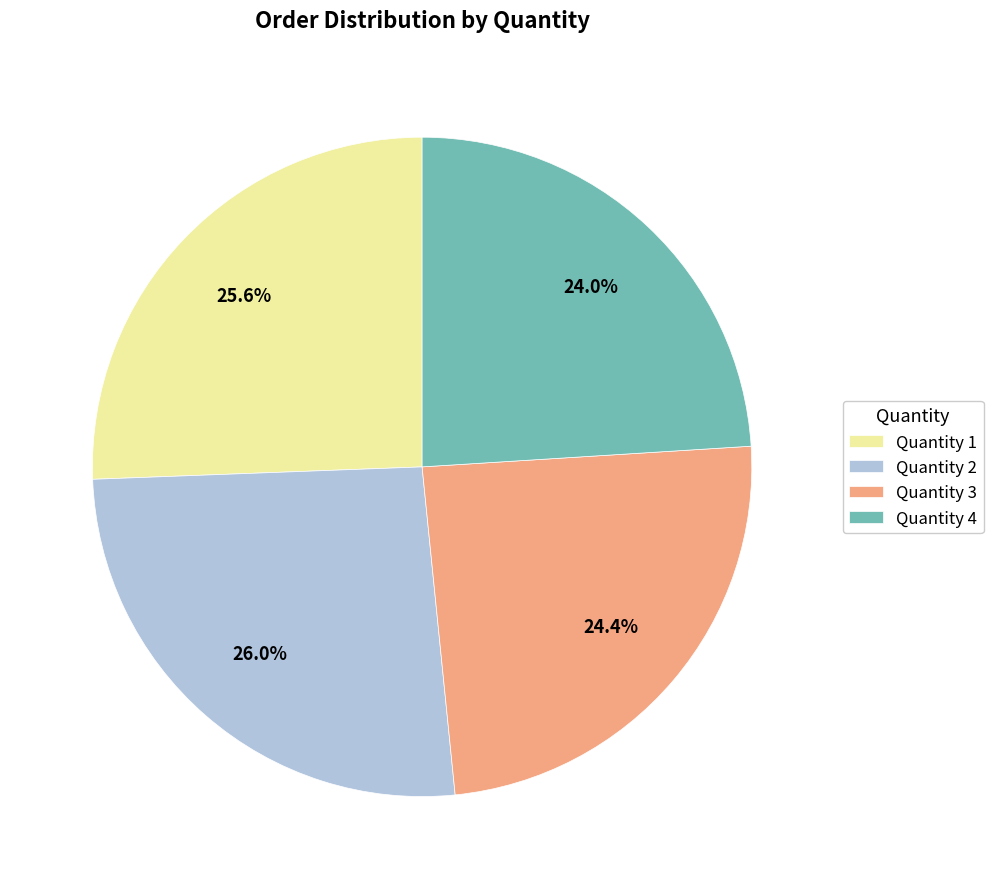

What portion of the pie excludes Quantity 3?

75.6%